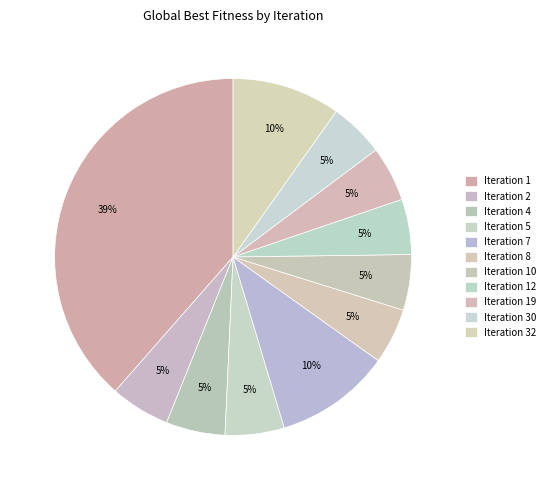

How many segments does this pie chart have?

11